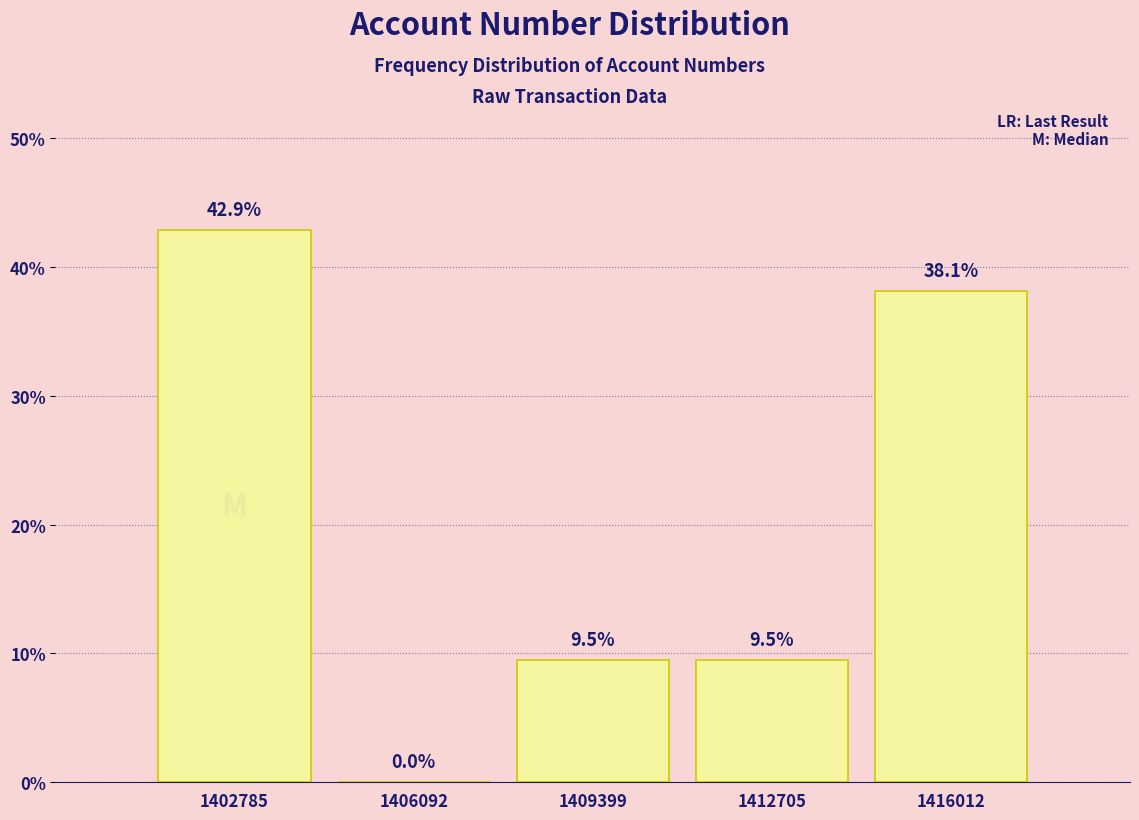

Which range on the x-axis has the tallest bar?

1401000 to 1404500